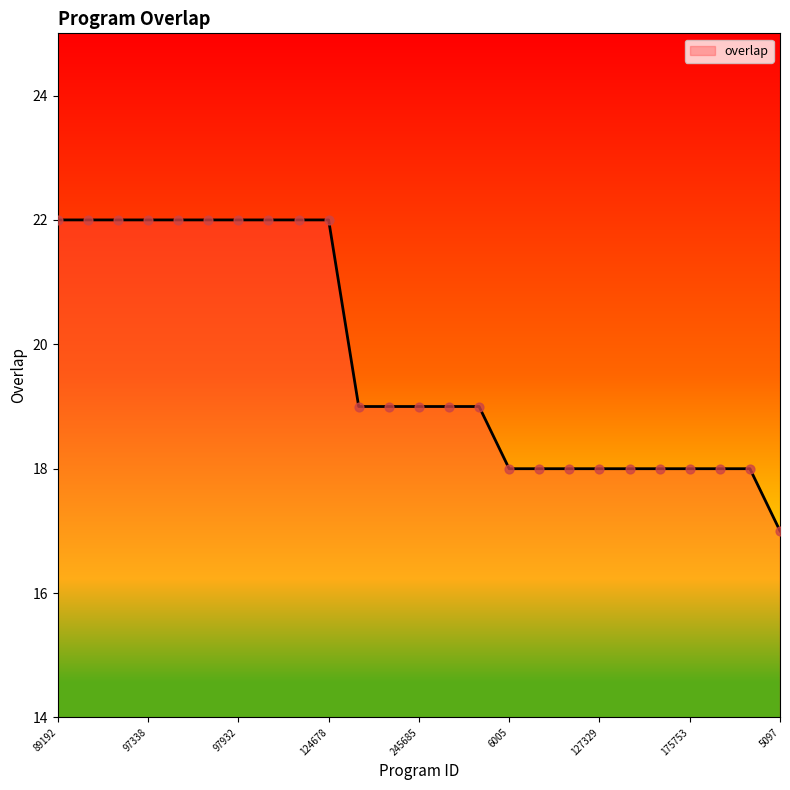

What is the difference between the maximum and minimum values?

5